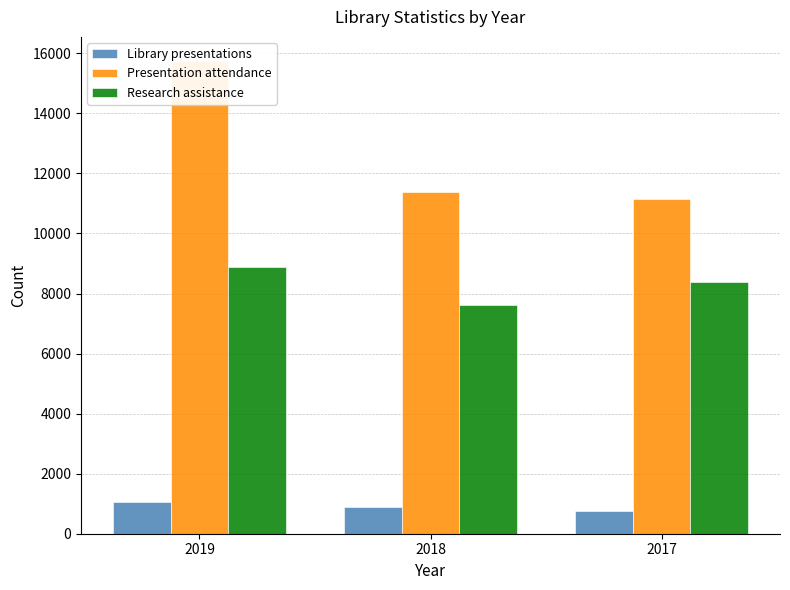

Which has a higher value, 2018 or 2017?

2018